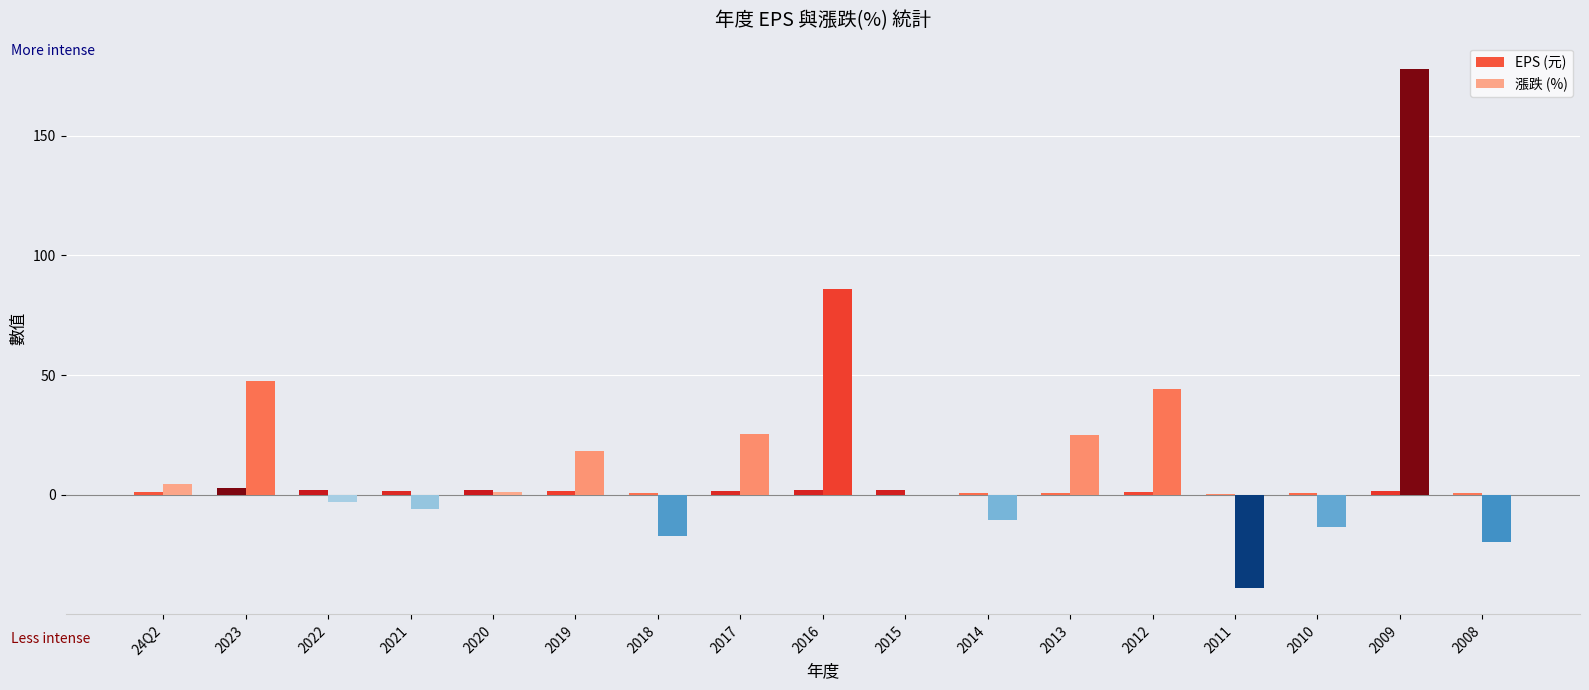

How many distinct data groups are displayed?

2